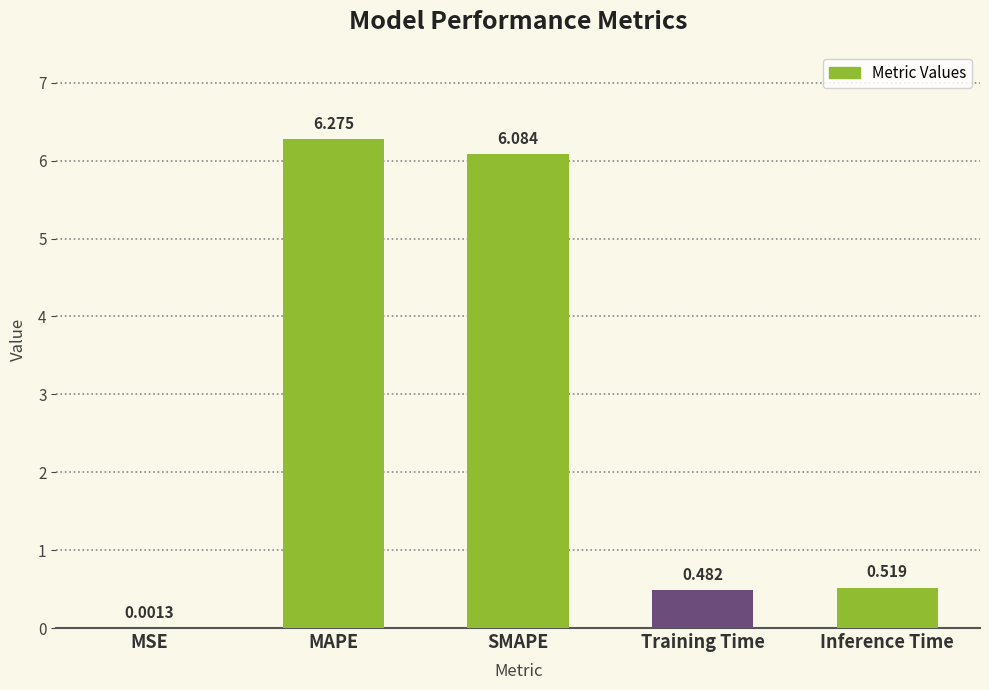

Are the bars grouped side by side (vs. stacked)?

No